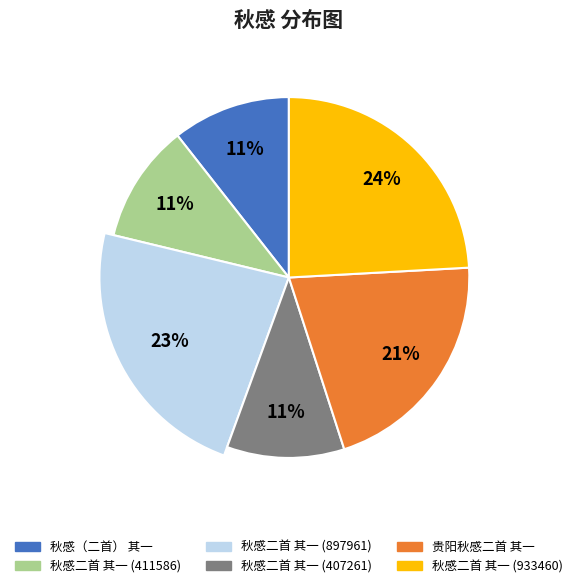

Rank the categories by value from lowest to highest.

秋感二首 其一 (407261), 秋感（二首） 其一, 秋感二首 其一 (411586), 贵阳秋感二首 其一, 秋感二首 其一 (897961), 秋感二首 其一 (933460)